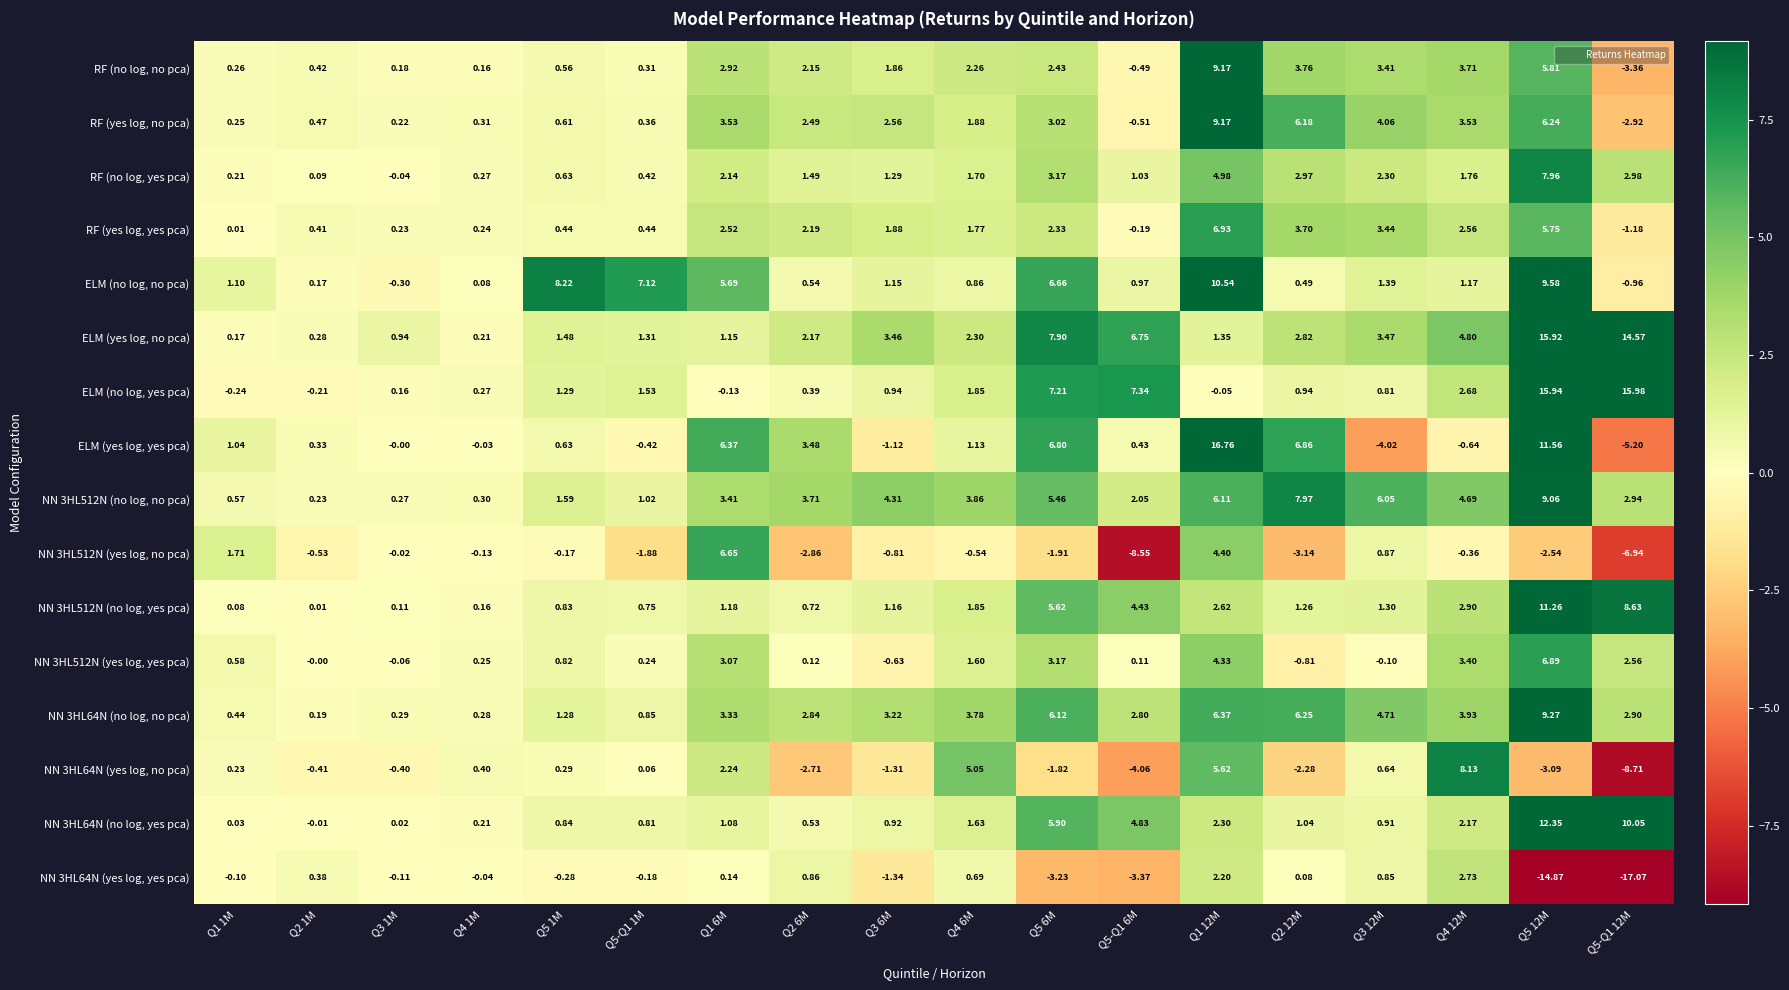

Which series has the largest range (max minus min)?

ELM (yes log, yes pca)